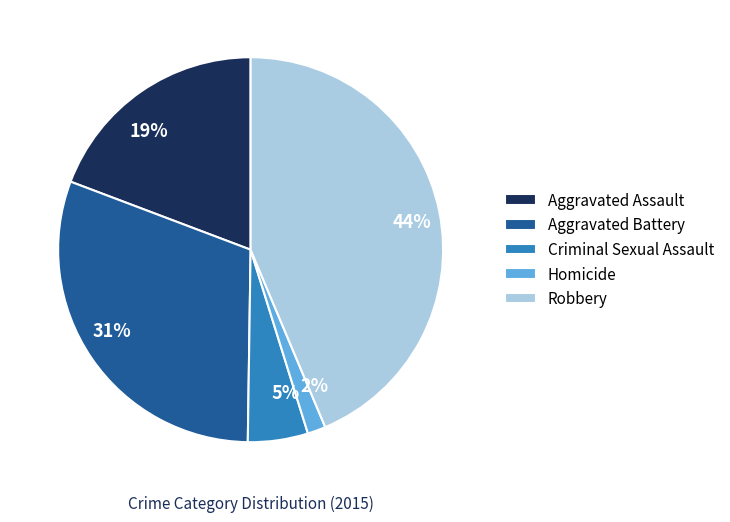

Combined, do Aggravated Assault and Robbery account for over 50%?

Yes